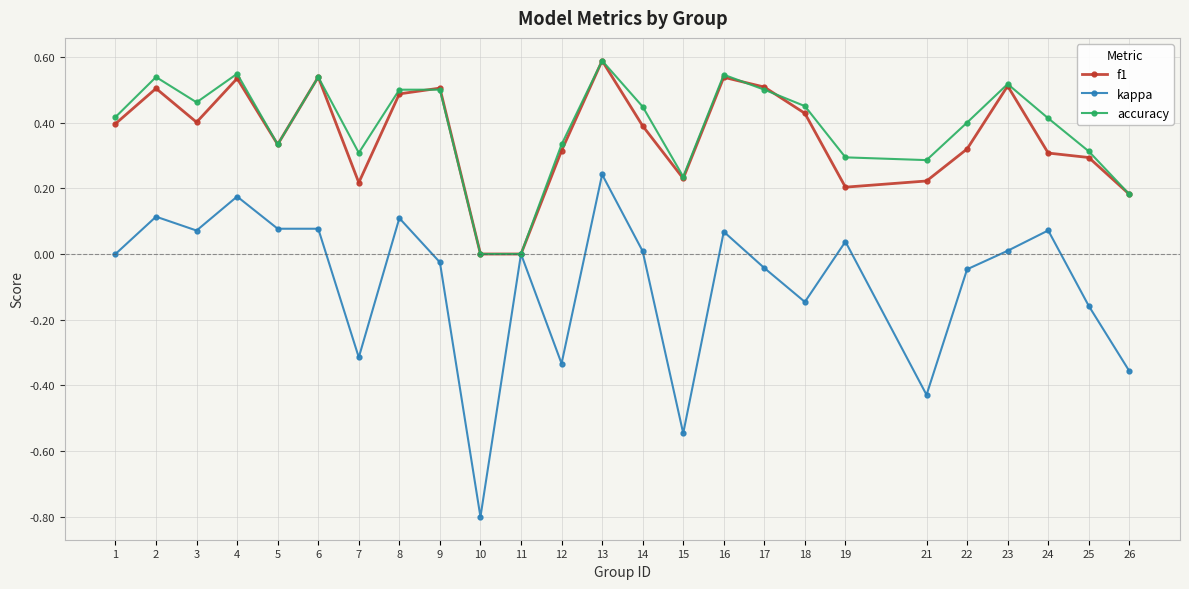

Is the value of f1 at 21 greater than the value of accuracy at 25?

No